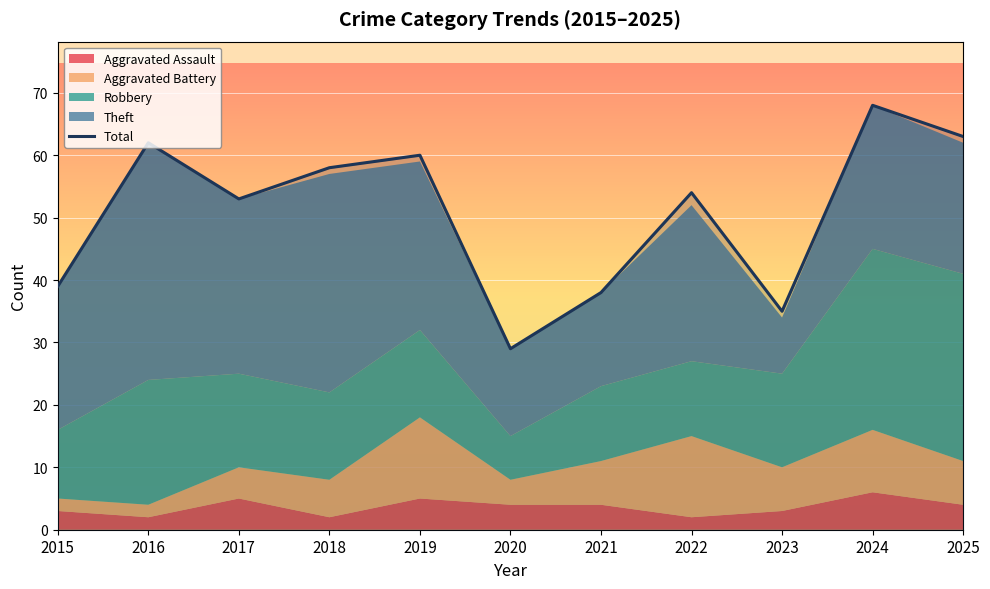

What is the sum of the values at 2022 and 2015?

93